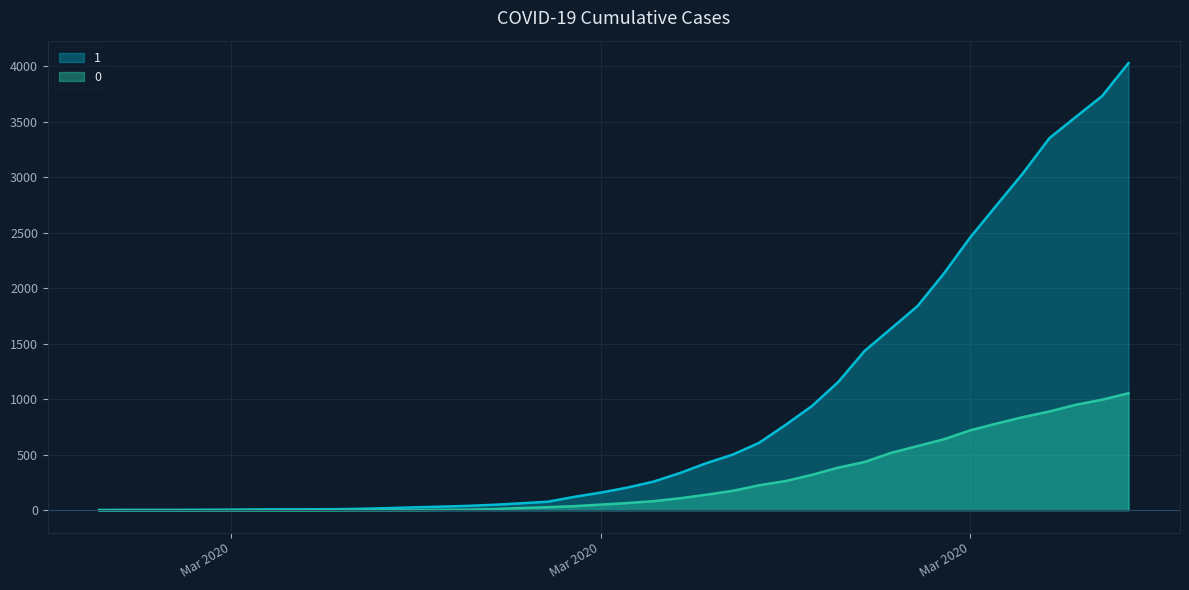

How many lines are shown in the chart?

2